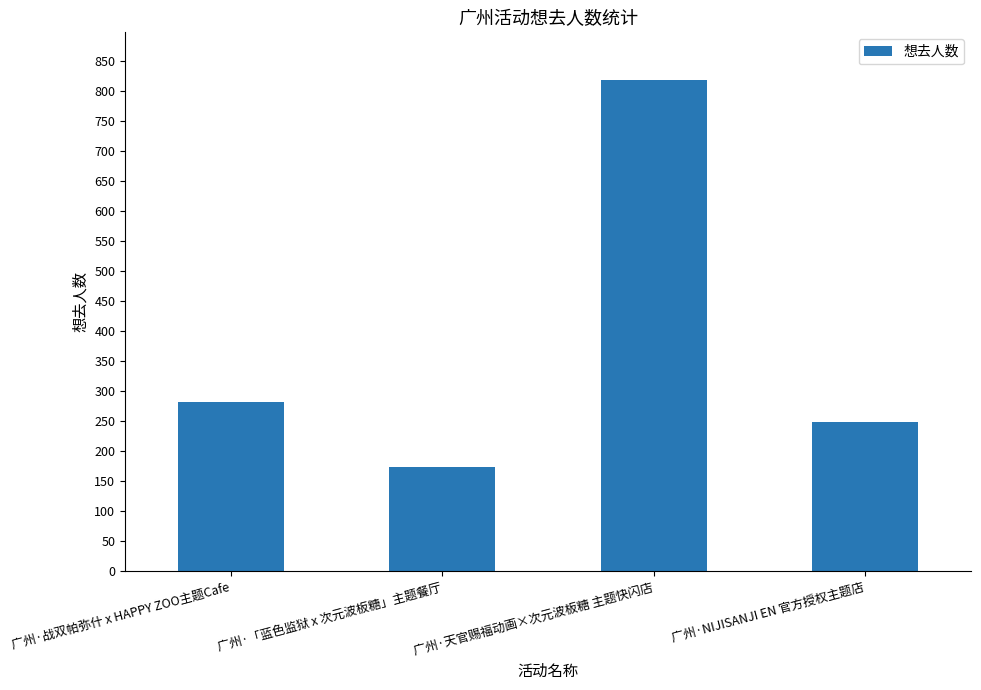

List the labels in order of value, largest first.

广州·天官赐福动画×次元波板糖 主题快闪店, 广州·战双帕弥什 x HAPPY ZOO主题Cafe, 广州·NIJISANJI EN 官方授权主题店, 广州·「蓝色监狱 x 次元波板糖」主题餐厅